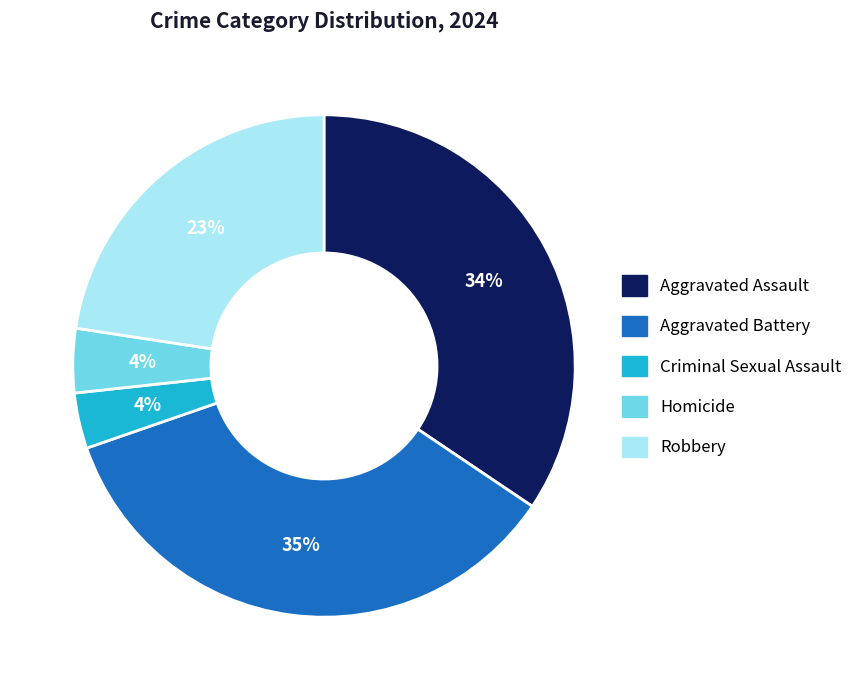

Does any single category account for the majority?

No